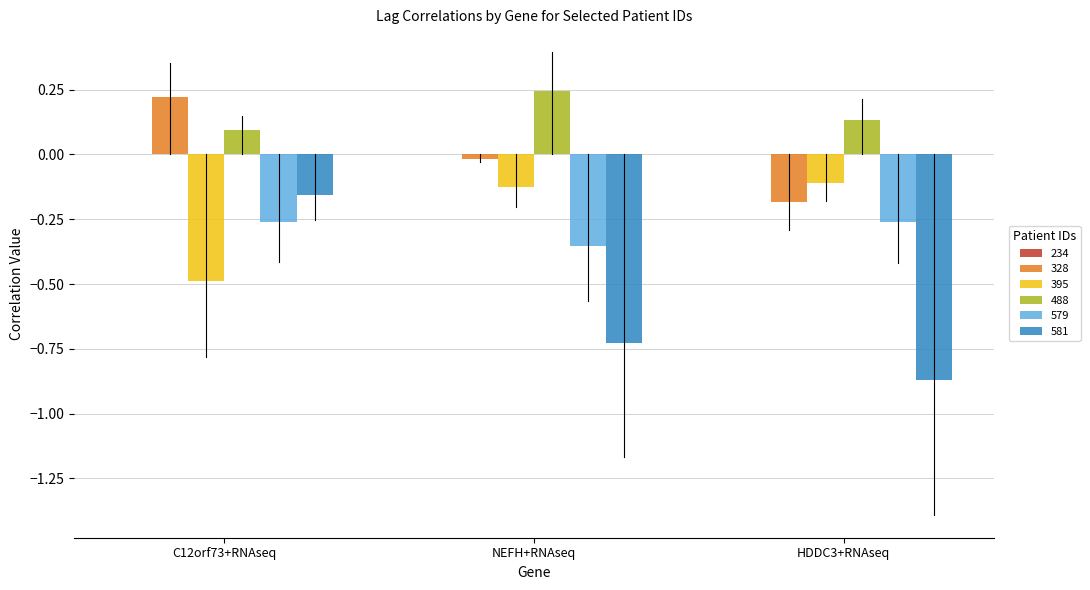

Rank the series at C12orf73+RNAseq from lowest to highest value.

395, 579, 581, 488, 328